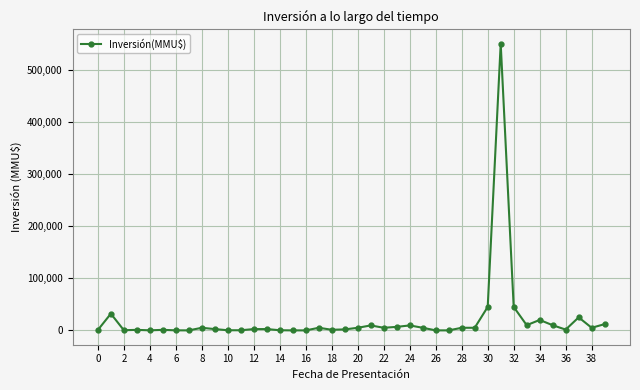

What is the sum of all values?

830762